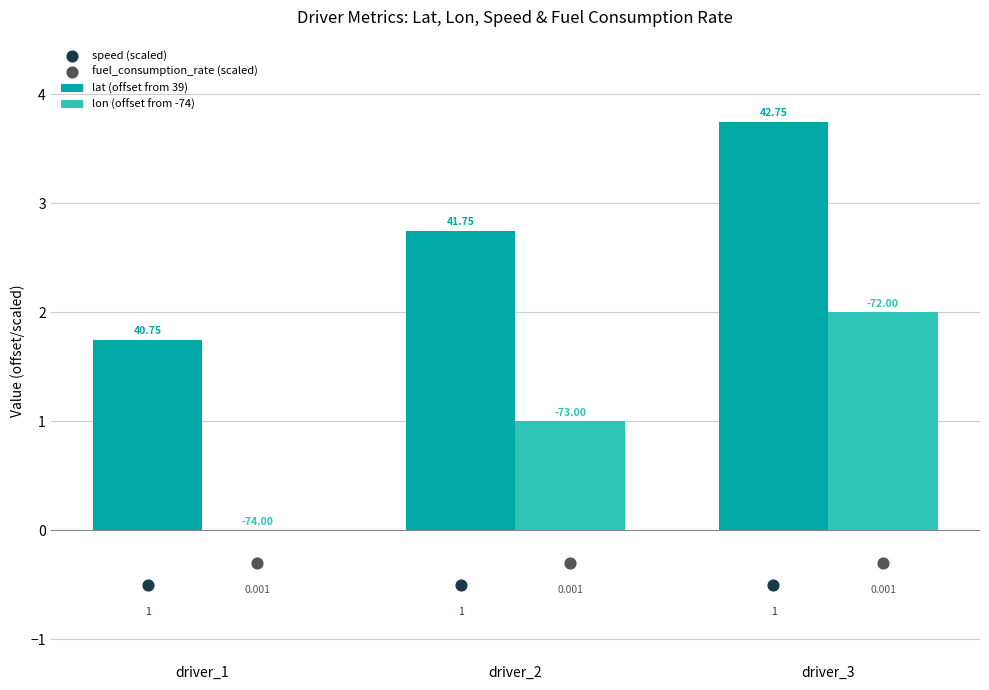

Which series contains the lowest Y value?

speed (scaled)